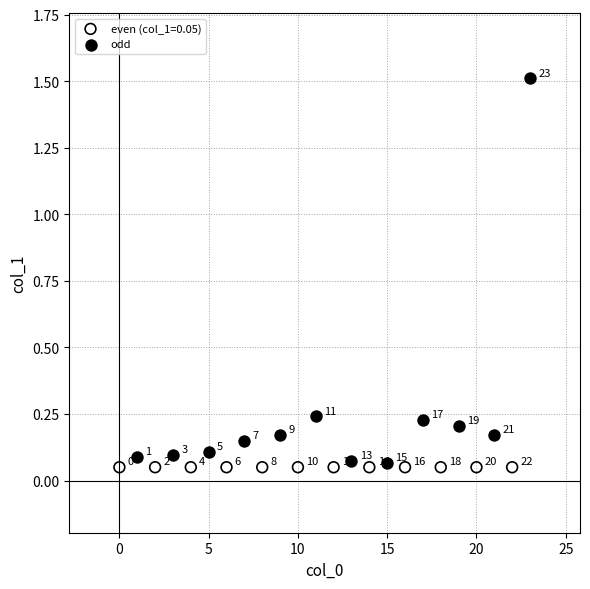

Which series contains the lowest Y value?

even (col_1=0.05)